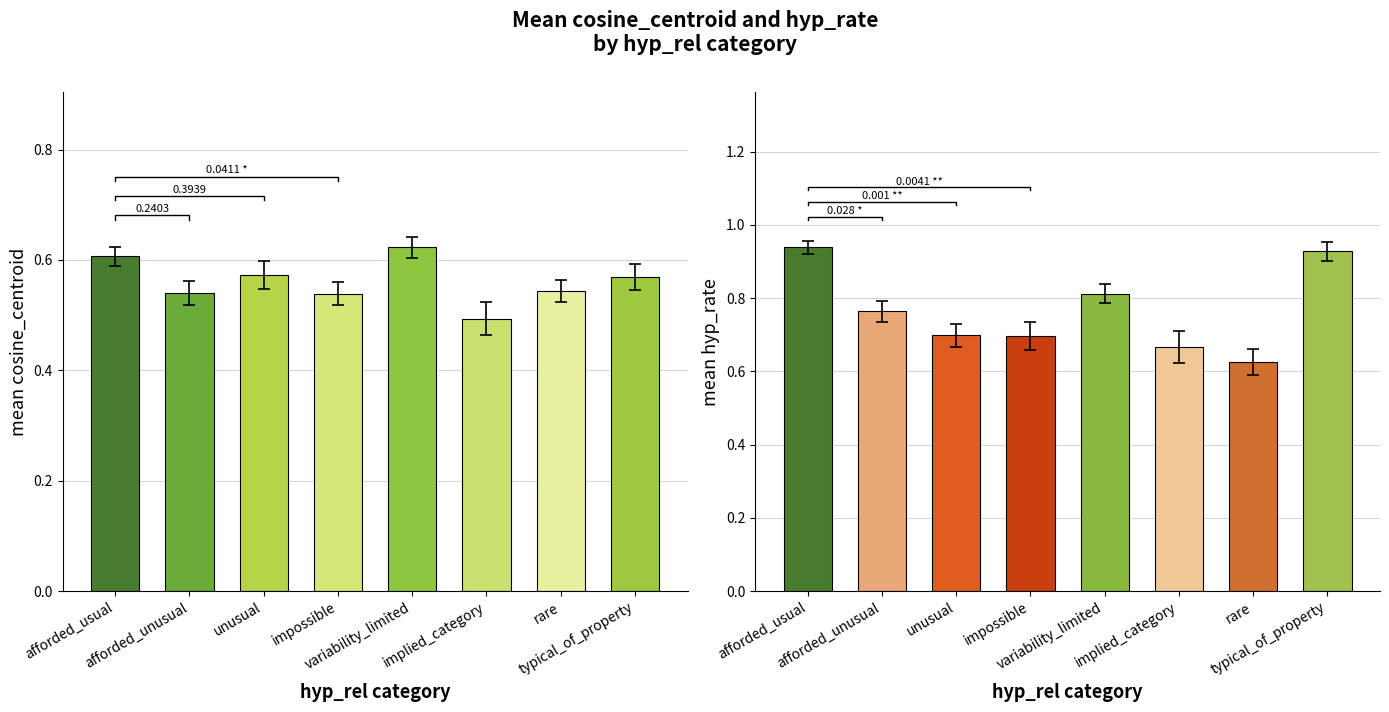

Which series has the largest total across all categories?

hyp_rate